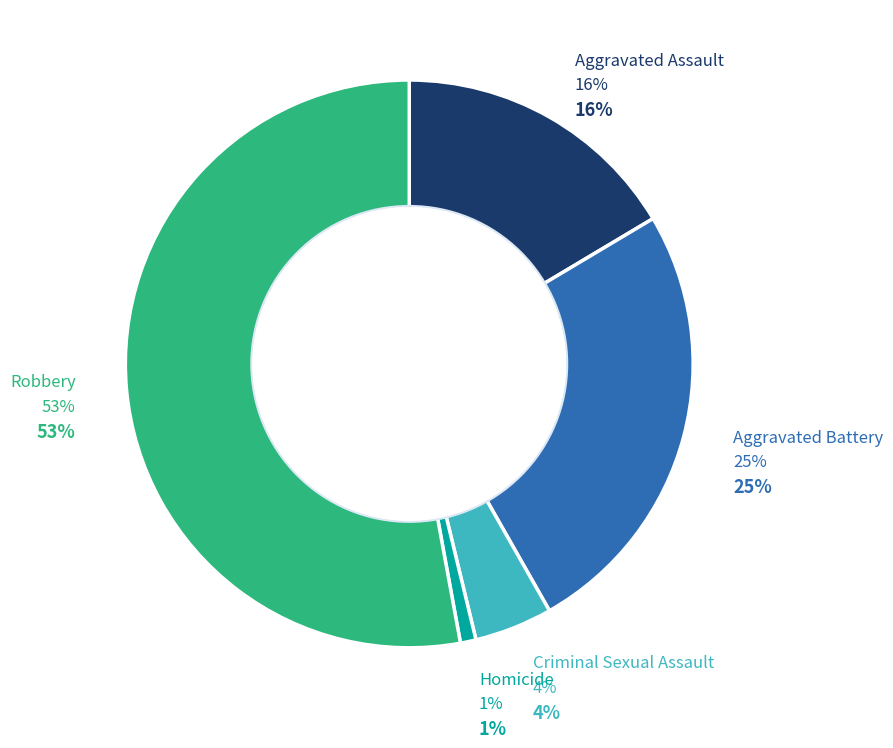

The Robbery slice represents 53% of the pie. True or false?

True